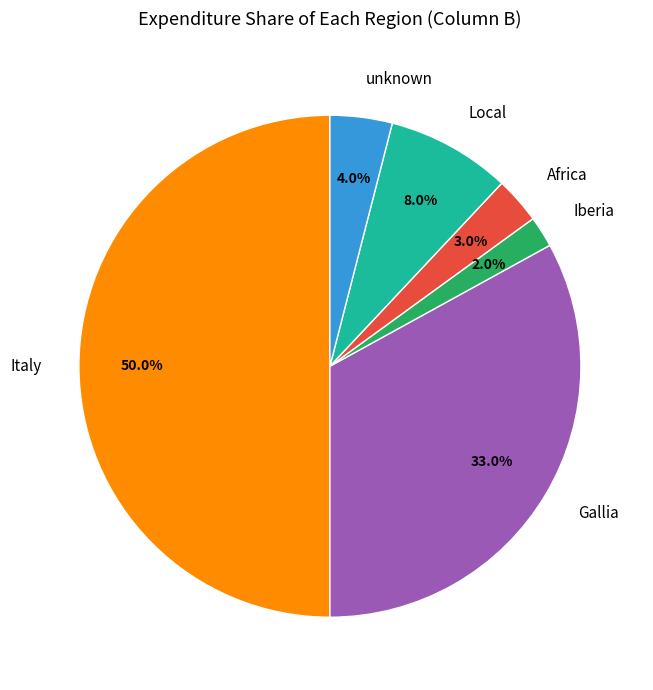

To the nearest percent, what is the average slice percentage?

17%